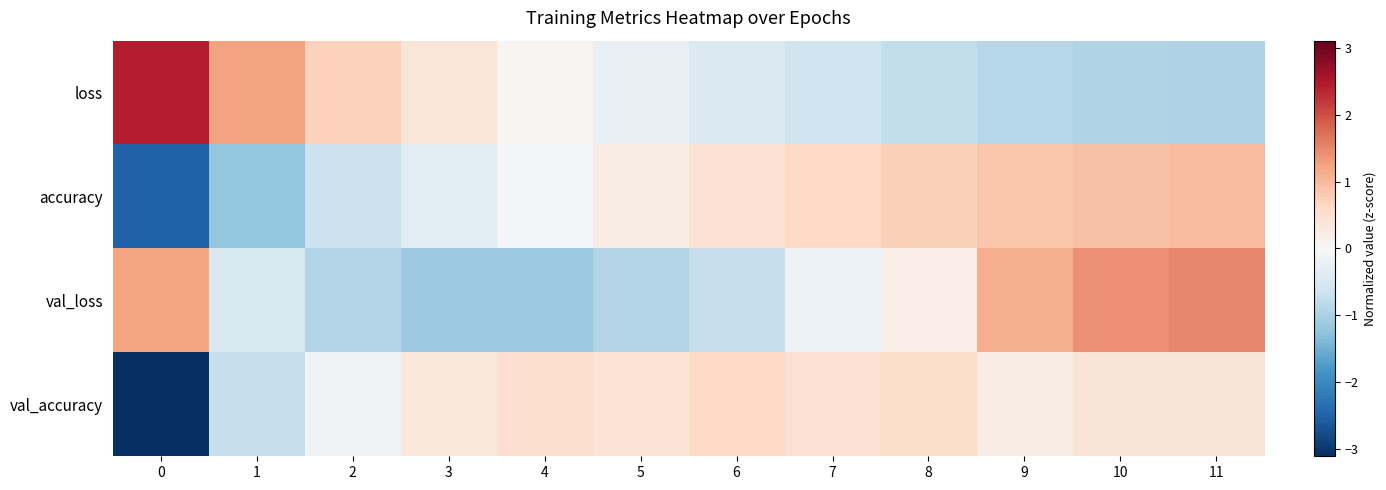

Which series has the widest spread of values?

val_accuracy